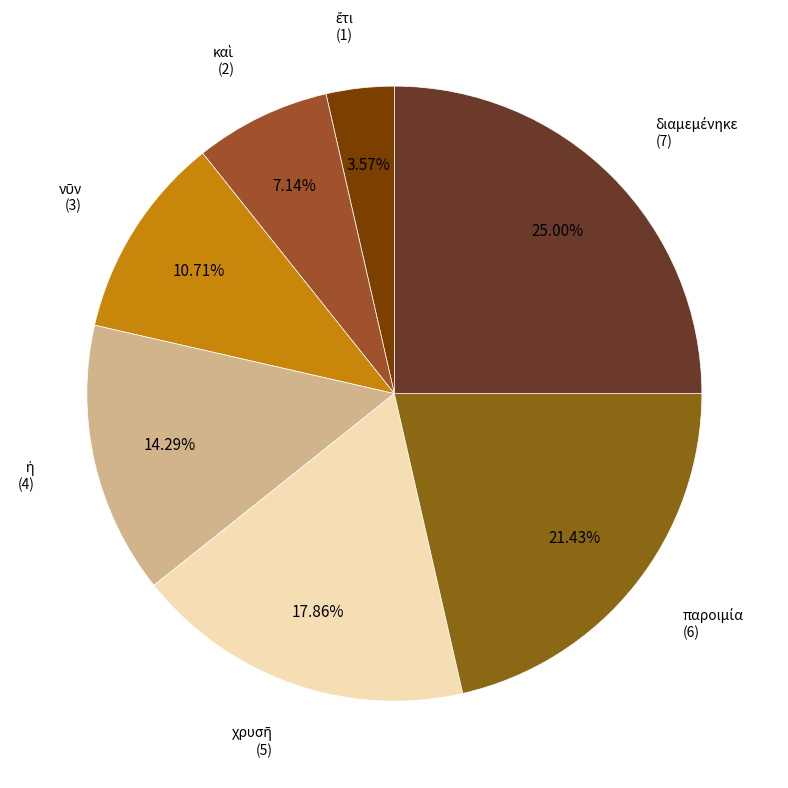

Does any single category account for the majority?

No